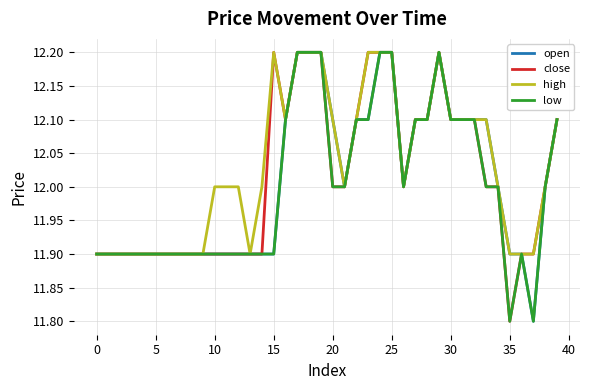

What is the lowest value of the open series?

11.8